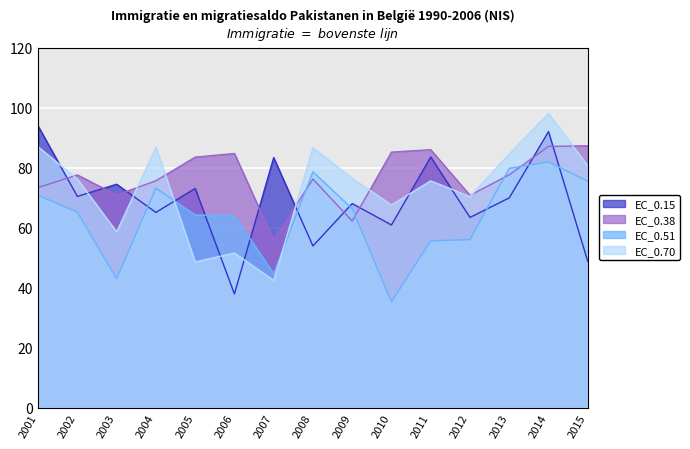

Between 2011 and 2015, which series saw the biggest shift?

EC_0.15